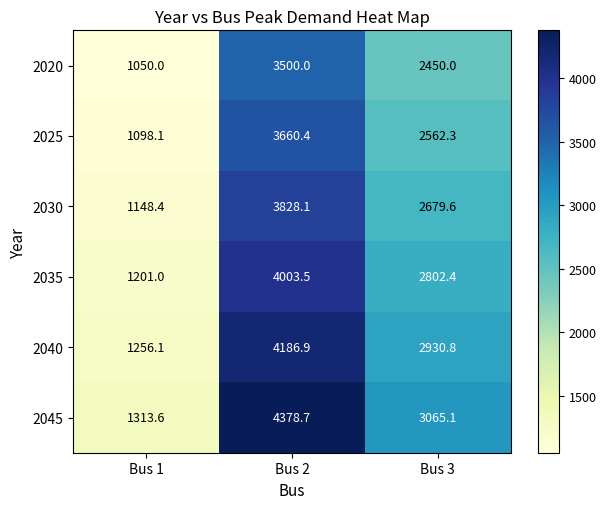

At Bus 1, list the series in order from largest to smallest.

2045, 2040, 2035, 2030, 2025, 2020